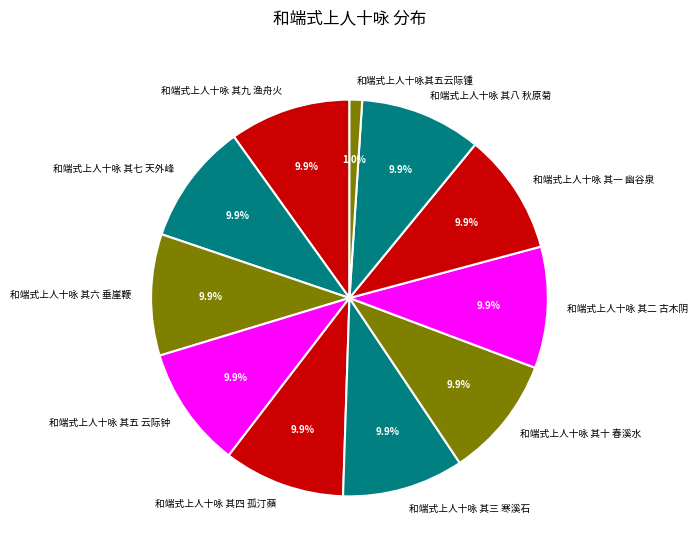

Is 和端式上人十咏 其八 秋原菊 the majority of the pie?

No